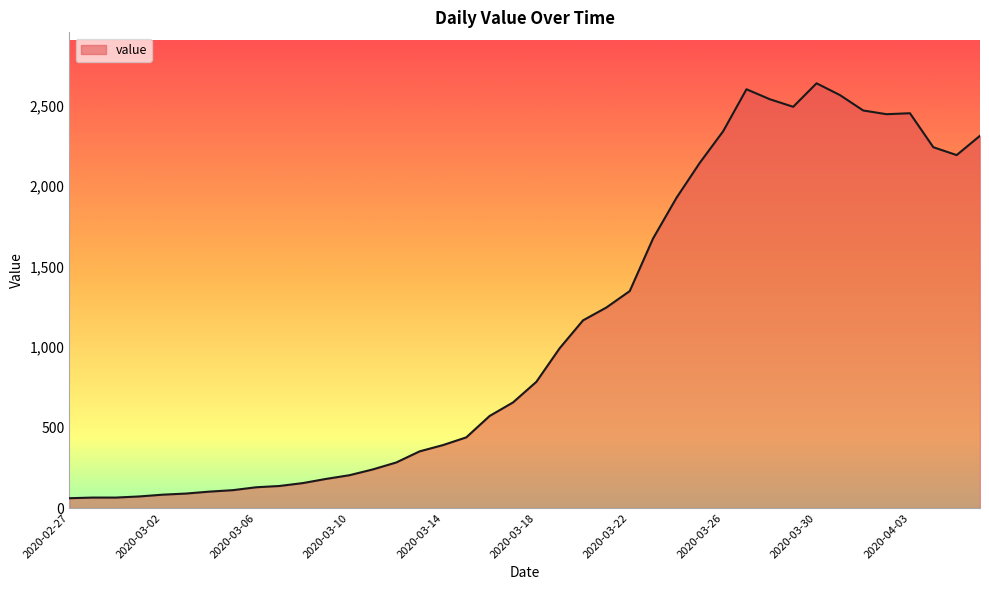

Does the chart have visible grid lines?

No